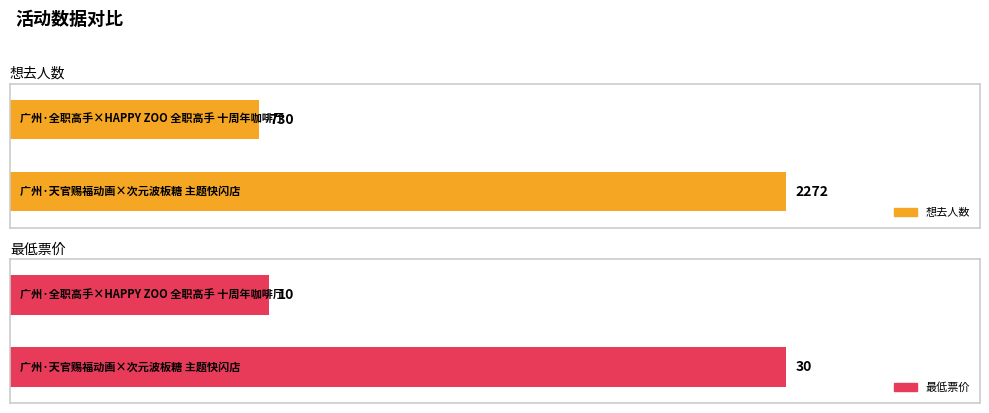

What are all the series names shown in the legend?

想去人数, 最低票价